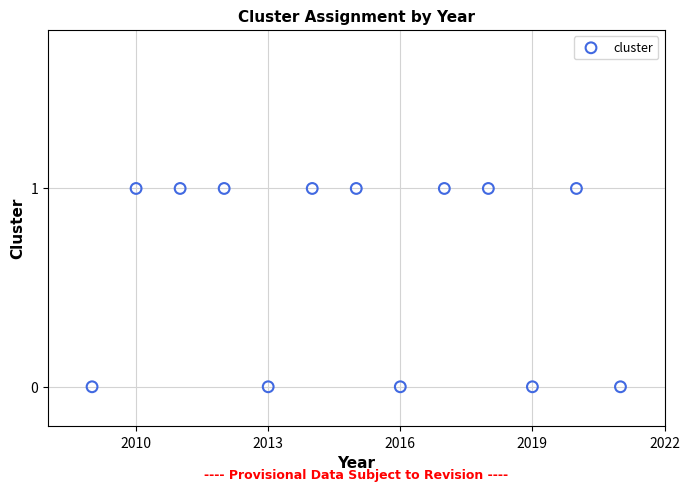

What is the range of X values (max minus min)?

12